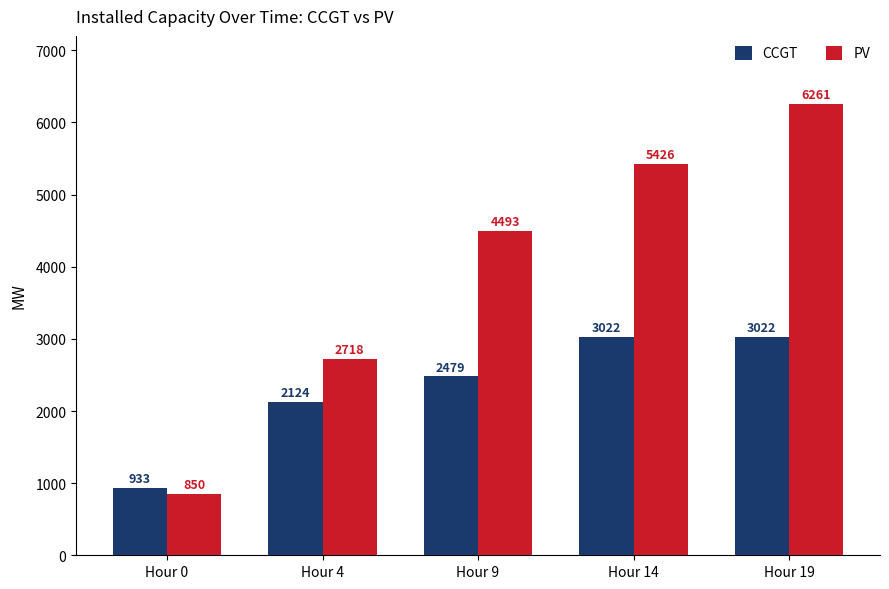

List the series in order of their peak value, highest first.

PV, CCGT